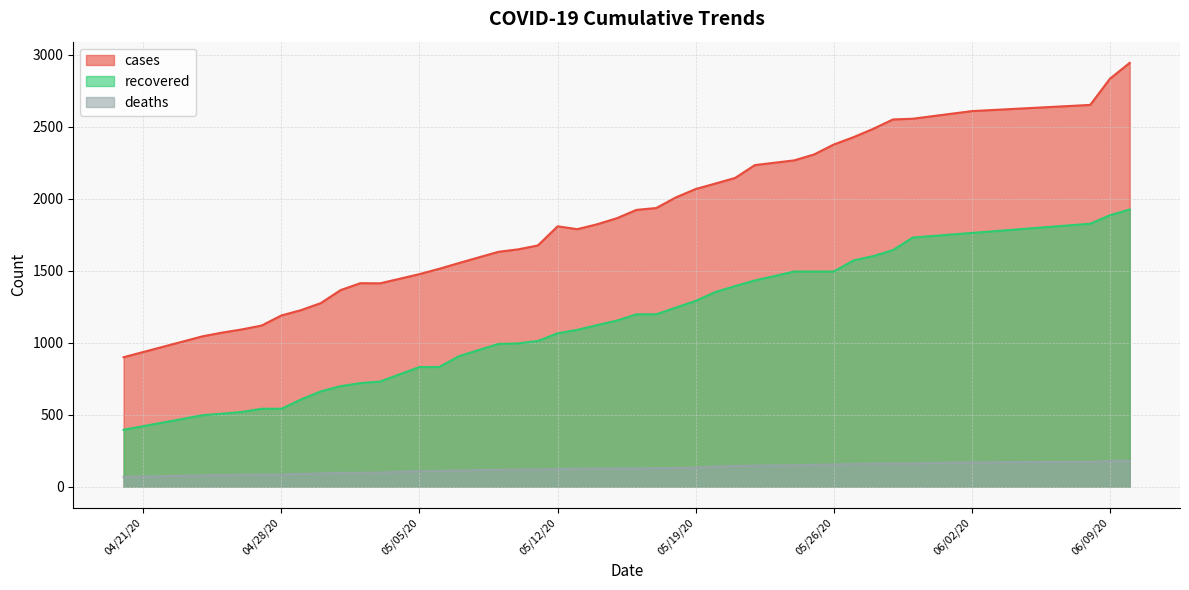

At which label does cases first exceed 1822?

05/15/20